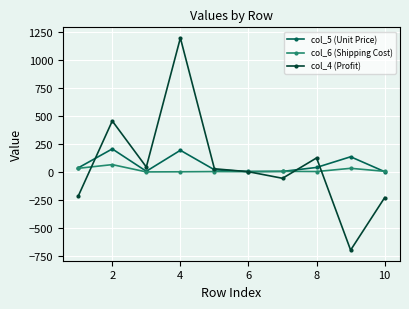

What is the maximum value for col_6 (Shipping Cost)?

68.0